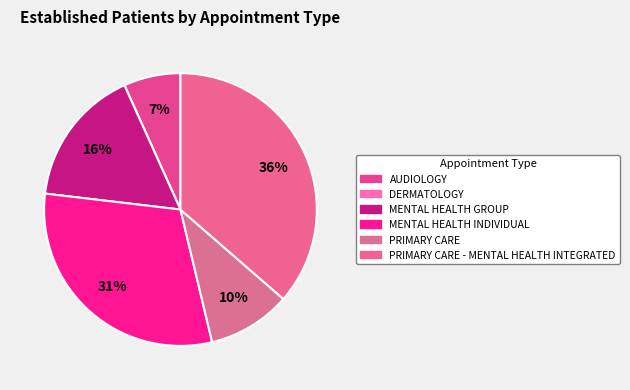

To the nearest percent, what is the average slice percentage?

17%